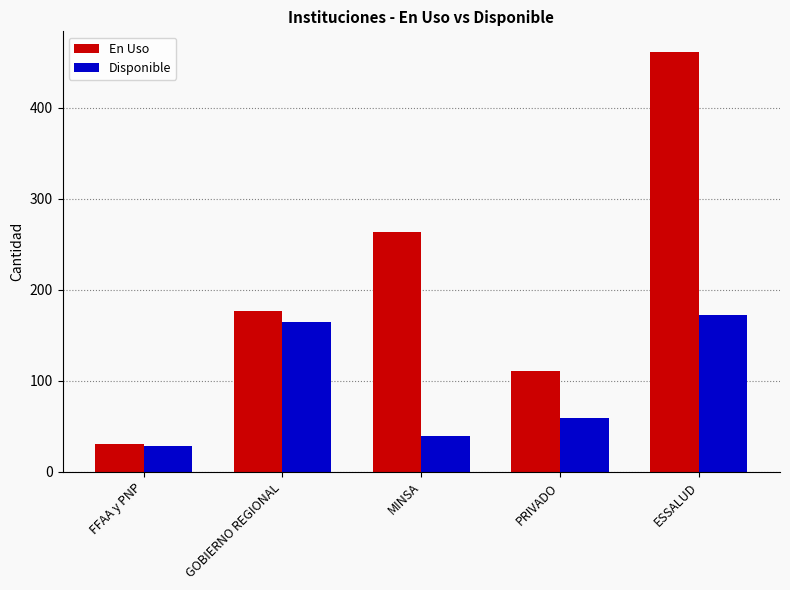

What value does the Disponible series have at ESSALUD?

172